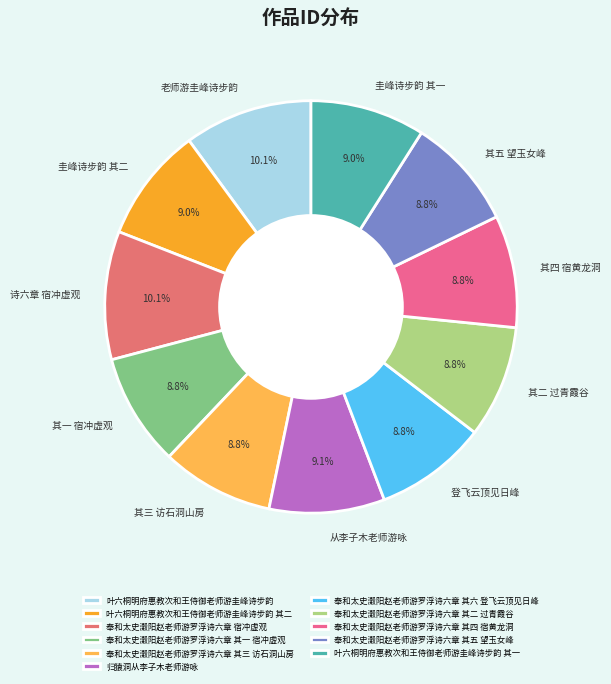

Rank the categories by value from lowest to highest.

奉和太史瀔阳赵老师游罗浮诗六章 其一 宿冲虚观, 奉和太史瀔阳赵老师游罗浮诗六章 其二 过青霞谷, 奉和太史瀔阳赵老师游罗浮诗六章 其三 访石洞山房, 奉和太史瀔阳赵老师游罗浮诗六章 其四 宿黄龙洞, 奉和太史瀔阳赵老师游罗浮诗六章 其五 望玉女峰, 奉和太史瀔阳赵老师游罗浮诗六章 其六 登飞云顶见日峰, 叶六桐明府惠教次和王侍御老师游圭峰诗步韵 其一, 叶六桐明府惠教次和王侍御老师游圭峰诗步韵 其二, 归猿洞从李子木老师游咏, 奉和太史瀔阳赵老师游罗浮诗六章 宿冲虚观, 叶六桐明府惠教次和王侍御老师游圭峰诗步韵